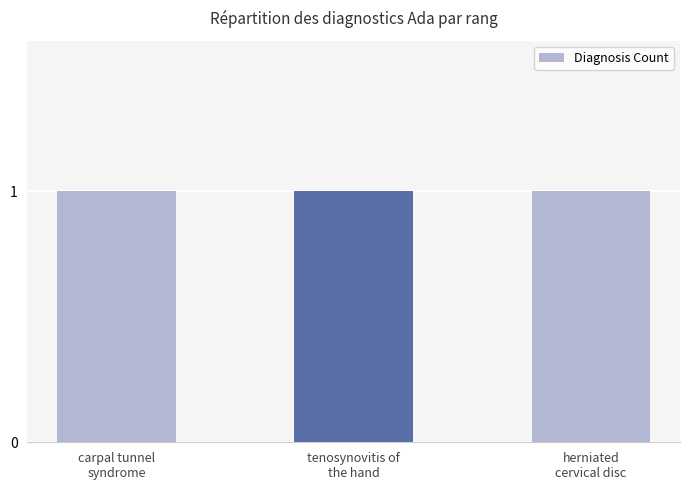

What is the greatest value displayed?

1